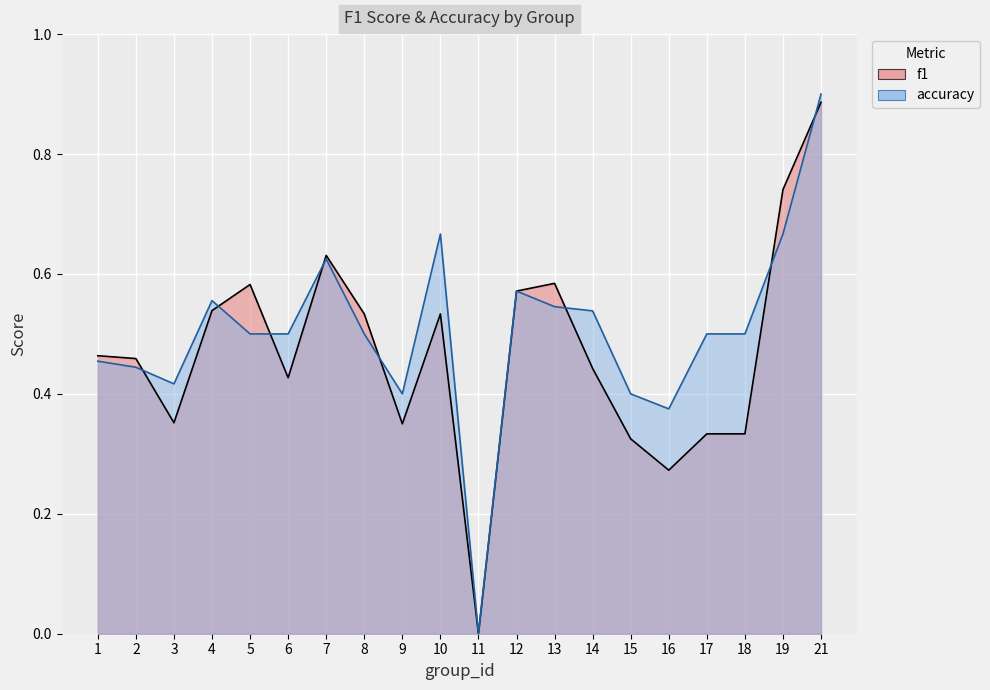

Is the value of accuracy at 19 greater than the value of f1 at 12?

Yes